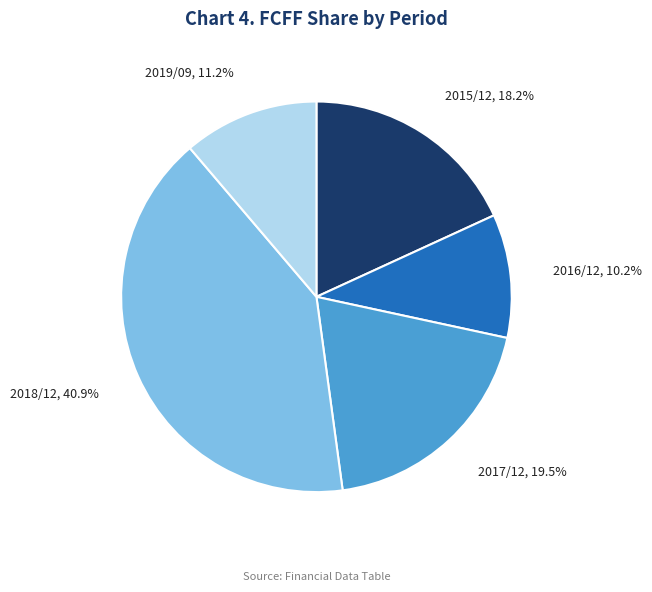

Does any single category account for the majority?

No